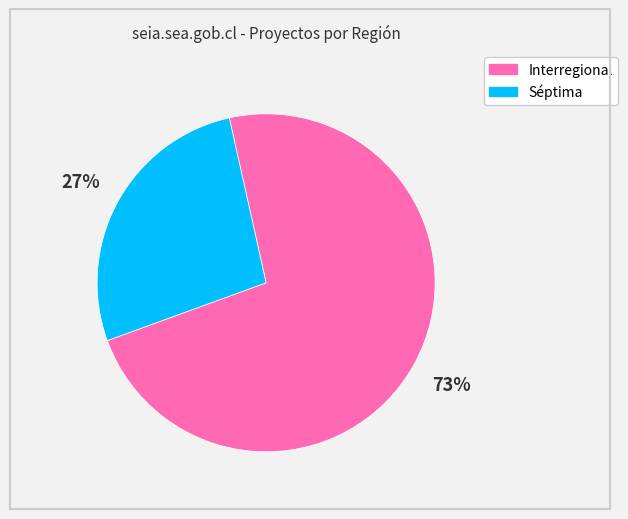

Is the sum of Séptima and Interregional greater than half?

Yes